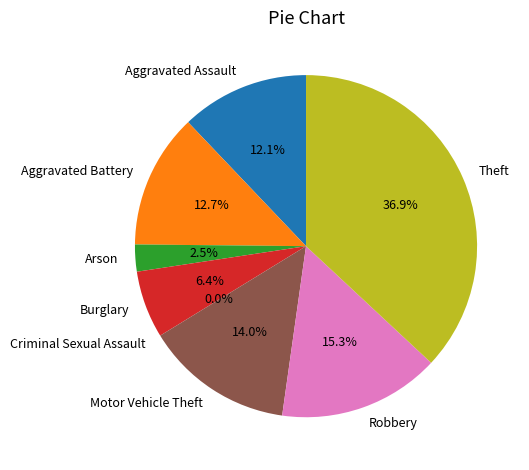

Count the number of slices in the pie.

8